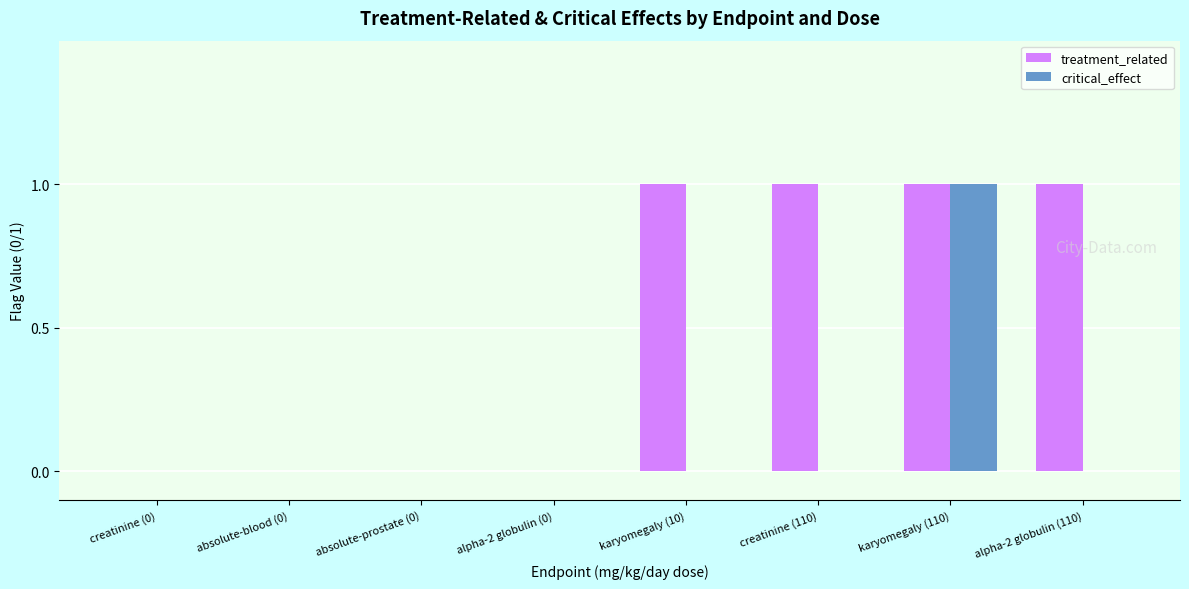

Which series has the largest total across all categories?

treatment_related